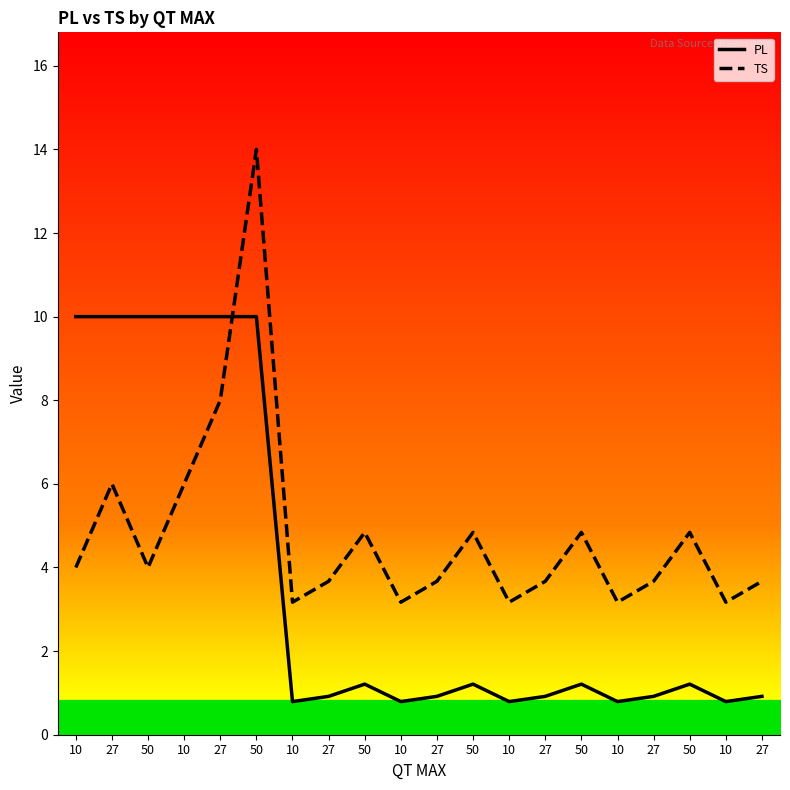

What is the difference between the maximum and minimum values in the TS series?

10.8